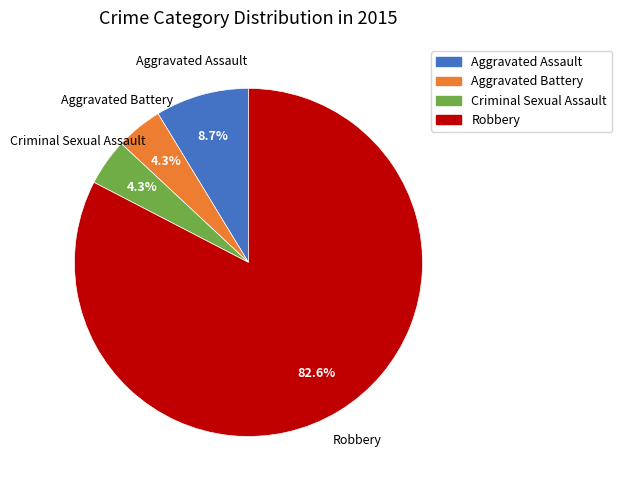

Which category has the biggest portion of the pie?

Robbery